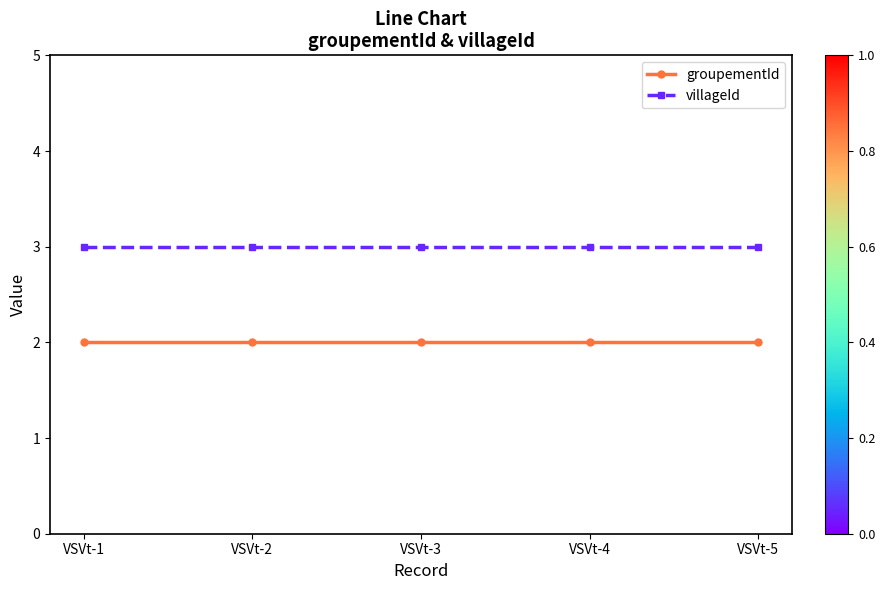

What is the sum of all villageId values?

15